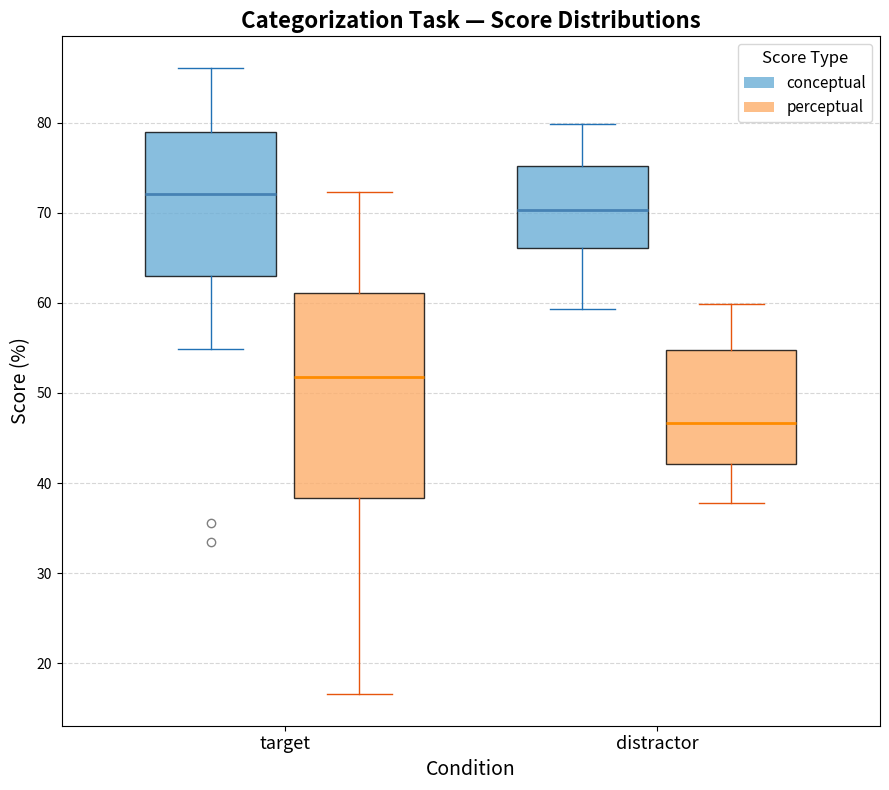

Which box's median line is the highest?

target (conceptual)